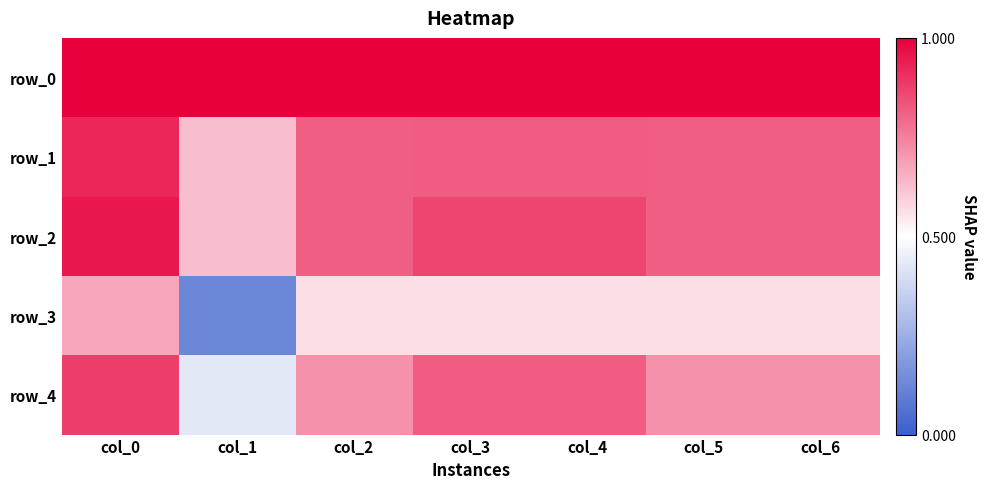

Reading left to right, list all the values displayed in this chart.

row_0: col_0=1.0	col_1=1.0	col_2=1.0	col_3=1.0	col_4=1.0	col_5=1.0	col_6=1.0
row_1: col_0=0.9	col_1=0.6	col_2=0.8	col_3=0.8	col_4=0.8	col_5=0.8	col_6=0.8
row_2: col_0=1.0	col_1=0.6	col_2=0.8	col_3=0.9	col_4=0.9	col_5=0.8	col_6=0.8
row_3: col_0=0.7	col_1=0.1	col_2=0.6	col_3=0.6	col_4=0.6	col_5=0.6	col_6=0.6
row_4: col_0=0.9	col_1=0.4	col_2=0.7	col_3=0.8	col_4=0.8	col_5=0.7	col_6=0.7